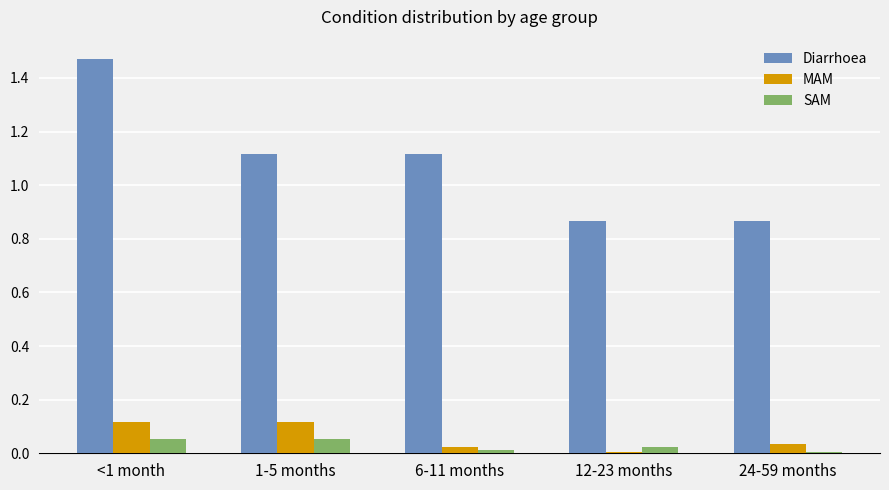

What is the label of the 5th bar from the left?

24-59 months